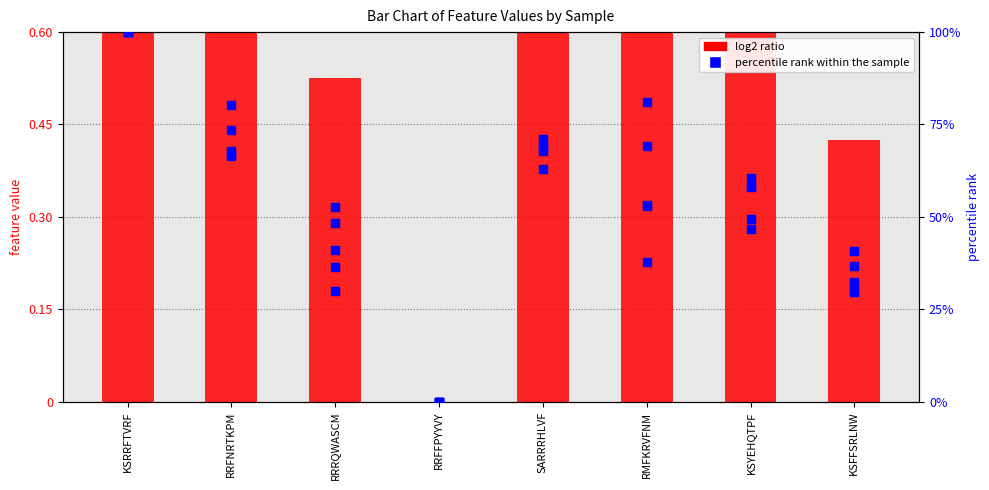

At how many categories does at least one series exceed 29?

7